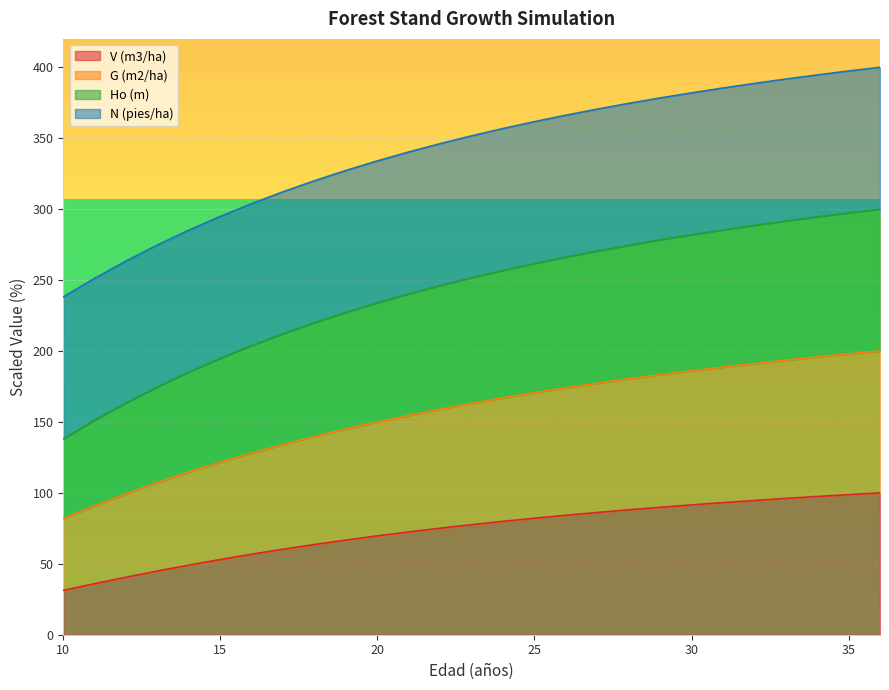

The value of G (m2/ha) at 12 is 84.8. True or false?

False